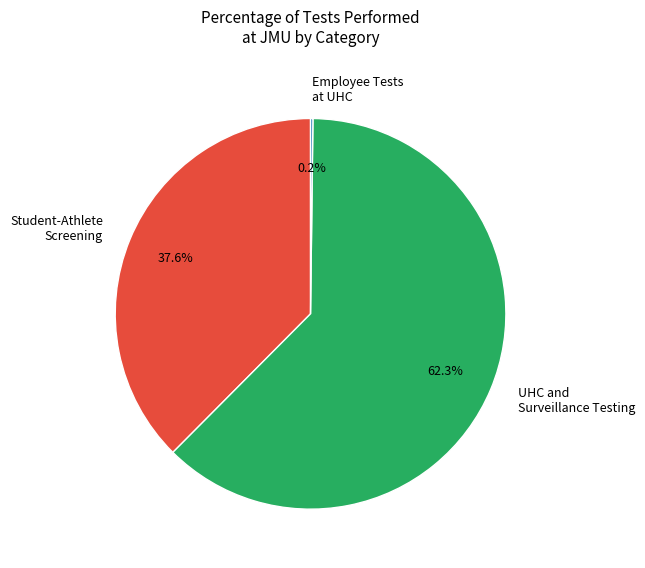

Which slice represents more than half of the pie?

UHC and Surveillance Testing